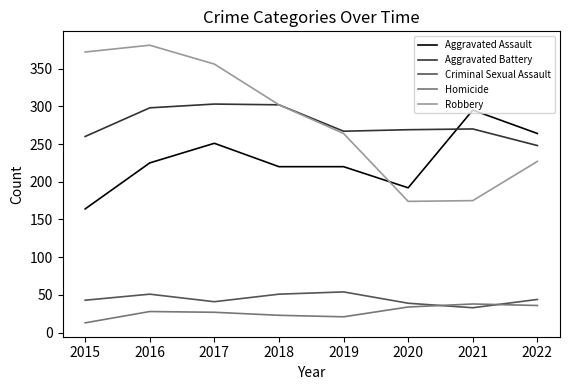

Where is Aggravated Battery nearest to the value 275?

2021